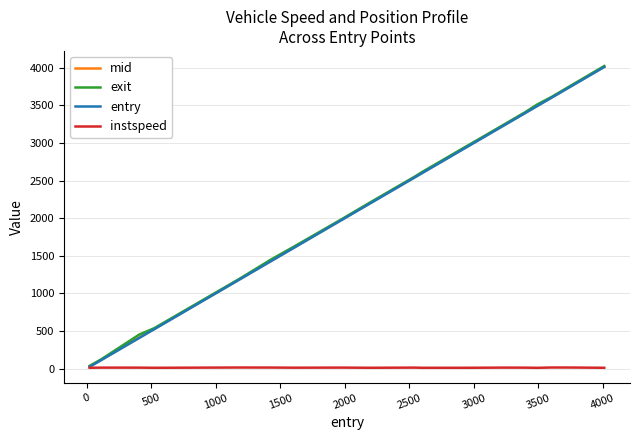

Which series has the largest range (max minus min)?

exit